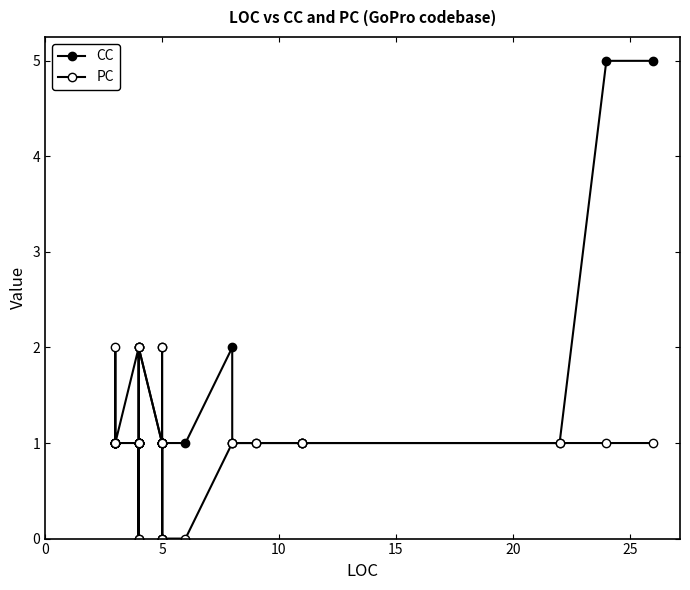

What value does the CC series have at 10?

1